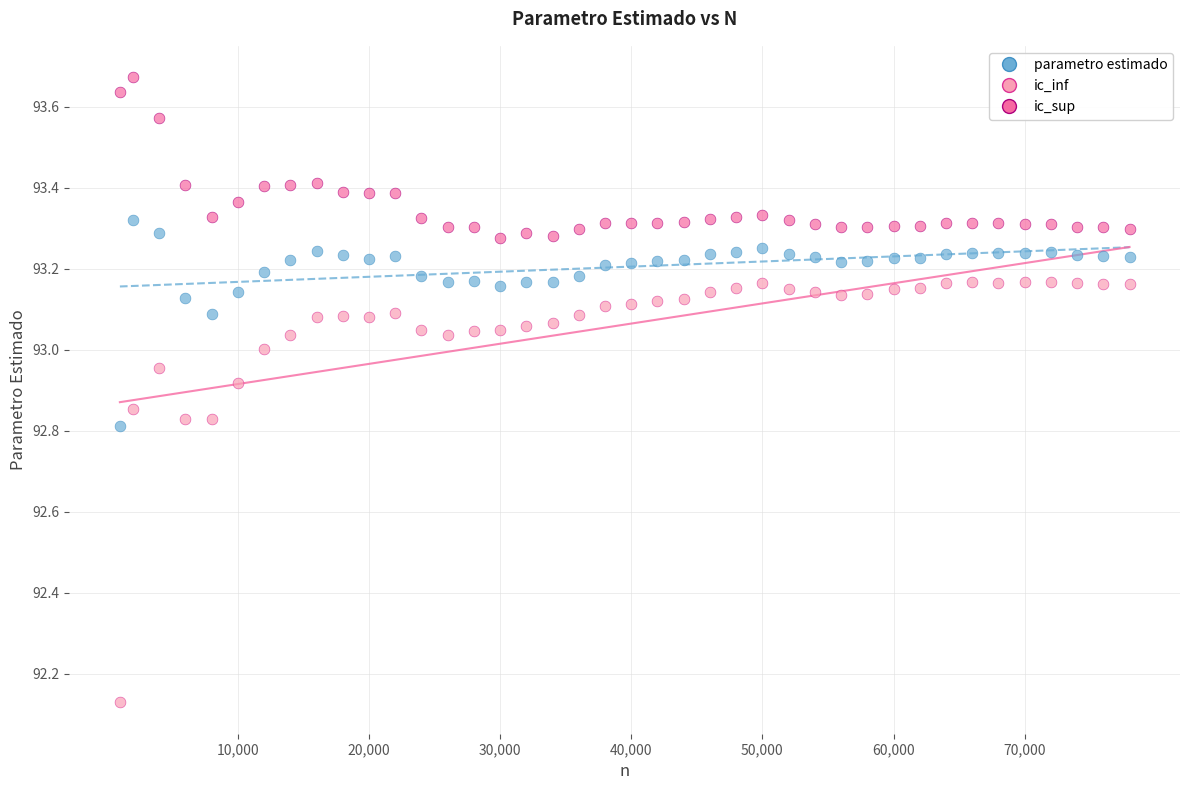

What is the X range (max minus min) for the scatter plot?

77000.0